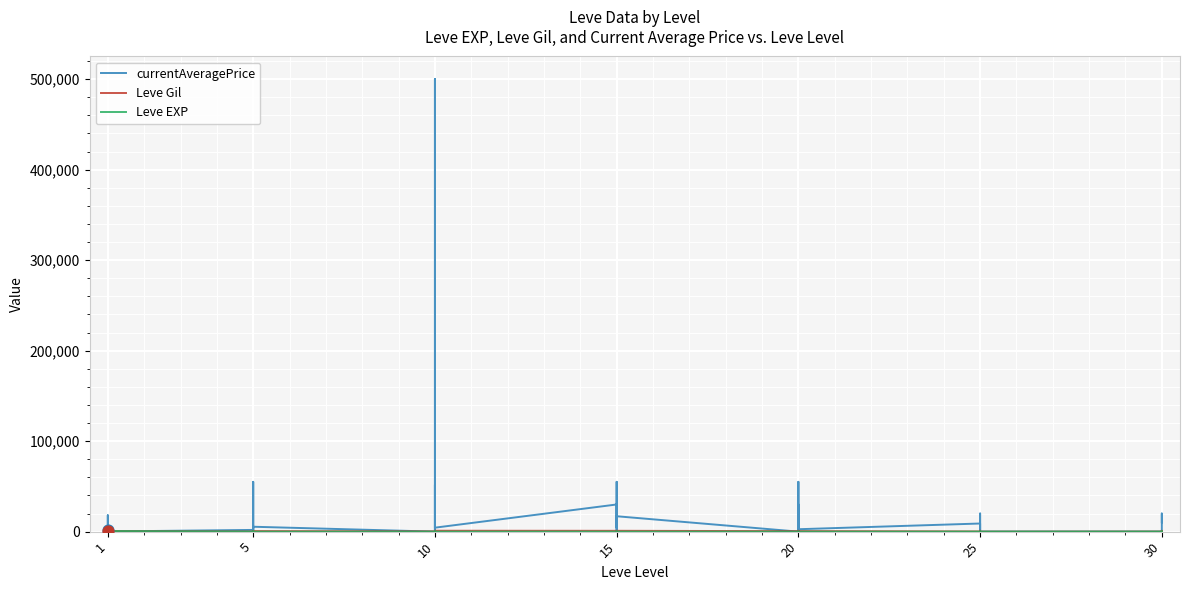

At how many categories does at least one series exceed 322181?

1